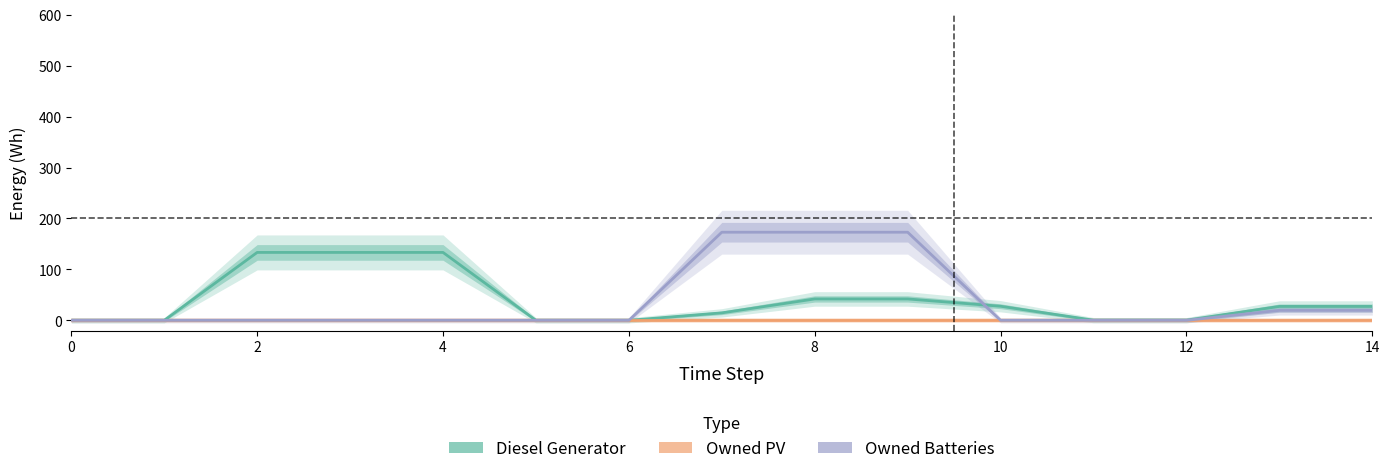

What are all the series names shown in the legend?

Diesel Generator, Owned PV, Owned Batteries